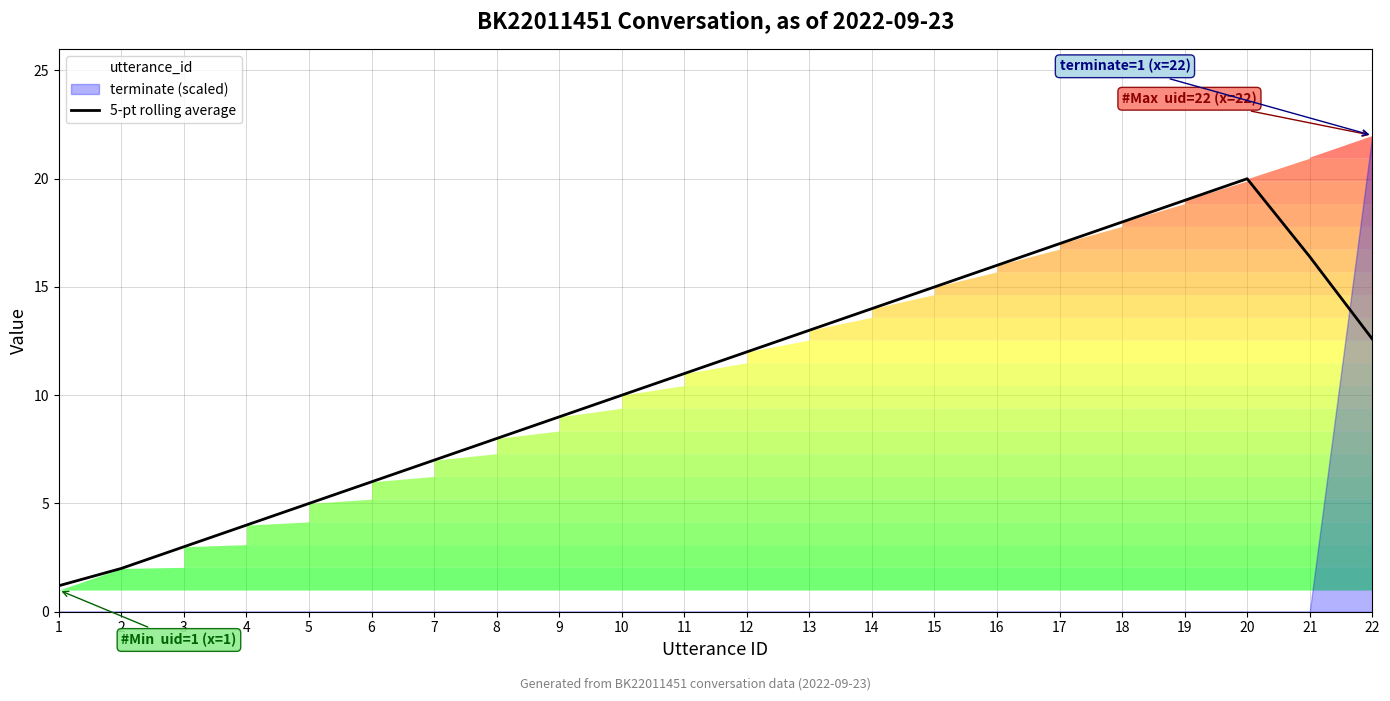

Which has a higher value, 13 or 19?

19